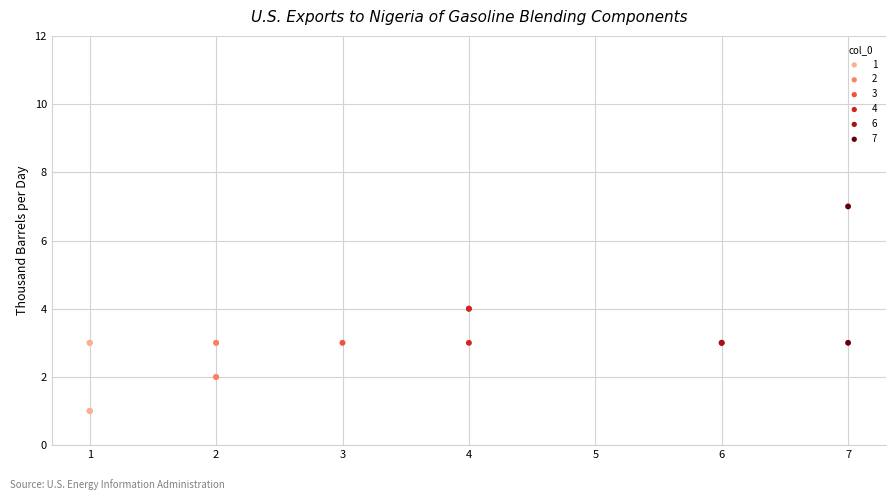

Which series reaches the maximum Y coordinate?

7